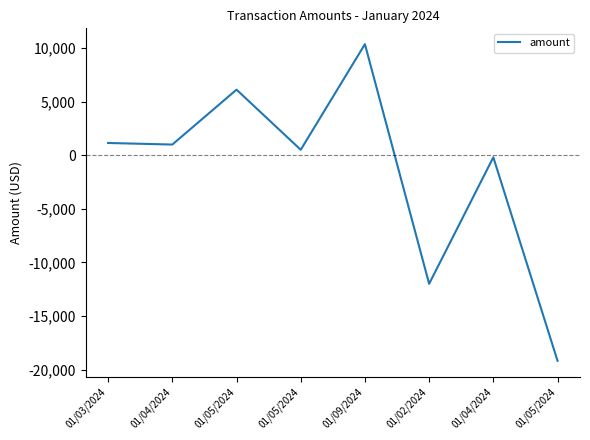

Does the chart display data point markers on the line(s)?

No